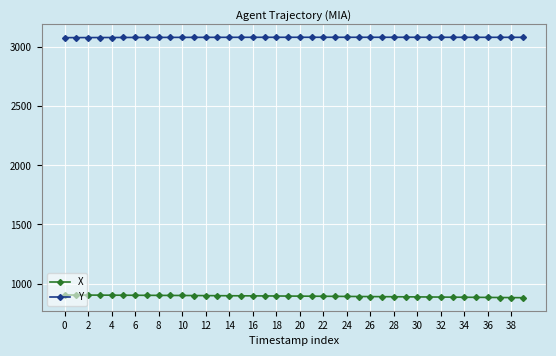

What is the value of the Y point at the 38th from the left?

3084.5